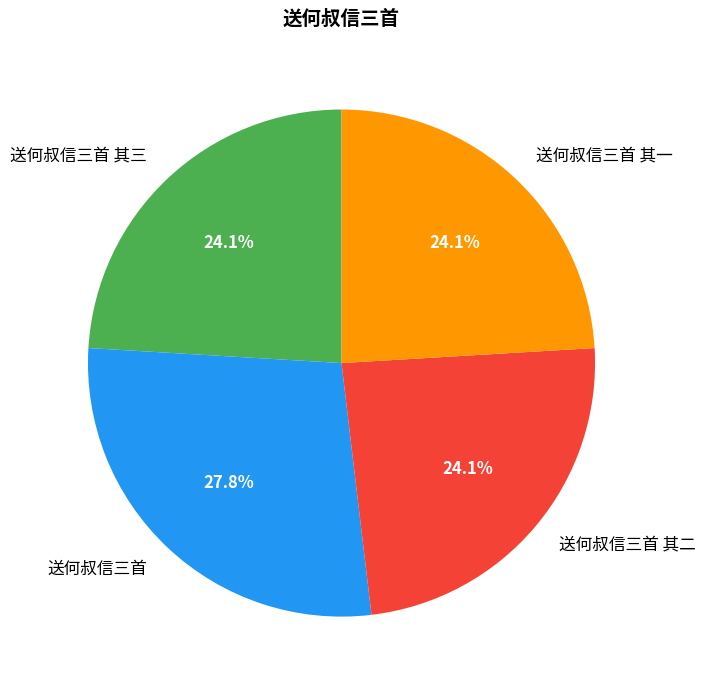

What is the largest slice in the pie chart?

送何叔信三首